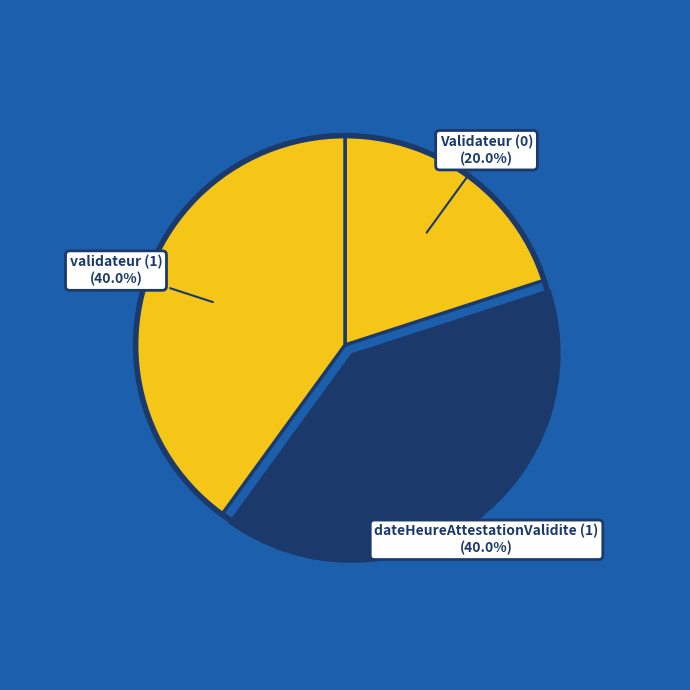

How many slices are in this pie chart?

3